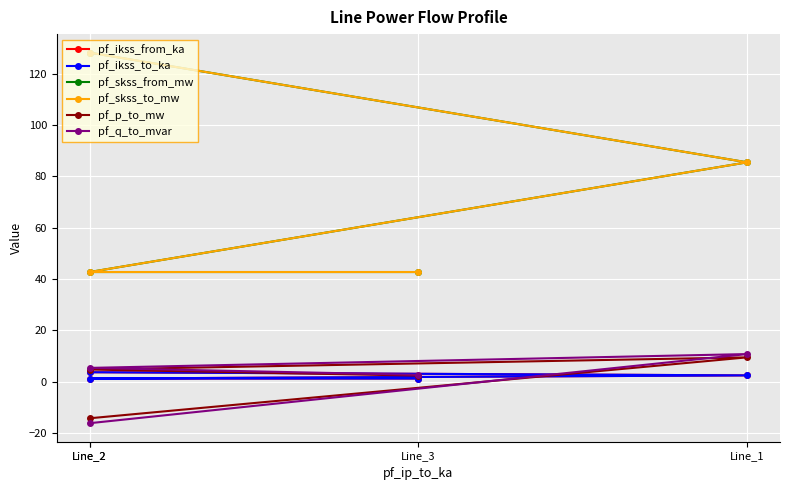

What is the maximum value shown in the chart?

128.2